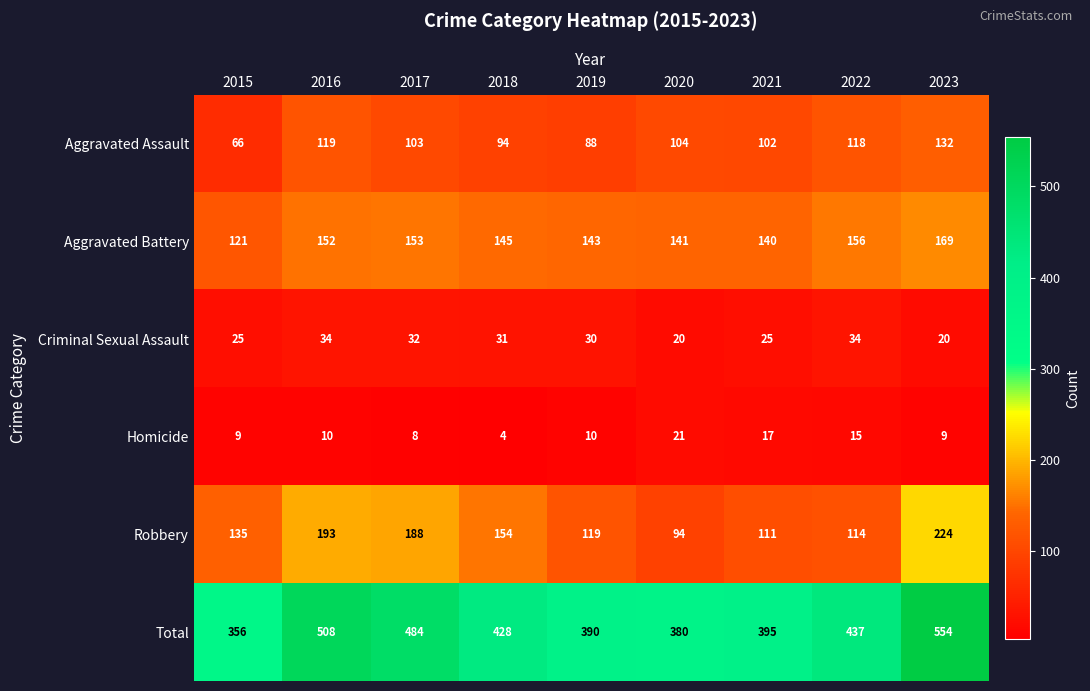

Rank the series at 2020 from lowest to highest value.

Criminal Sexual Assault, Homicide, Robbery, Aggravated Assault, Aggravated Battery, Total